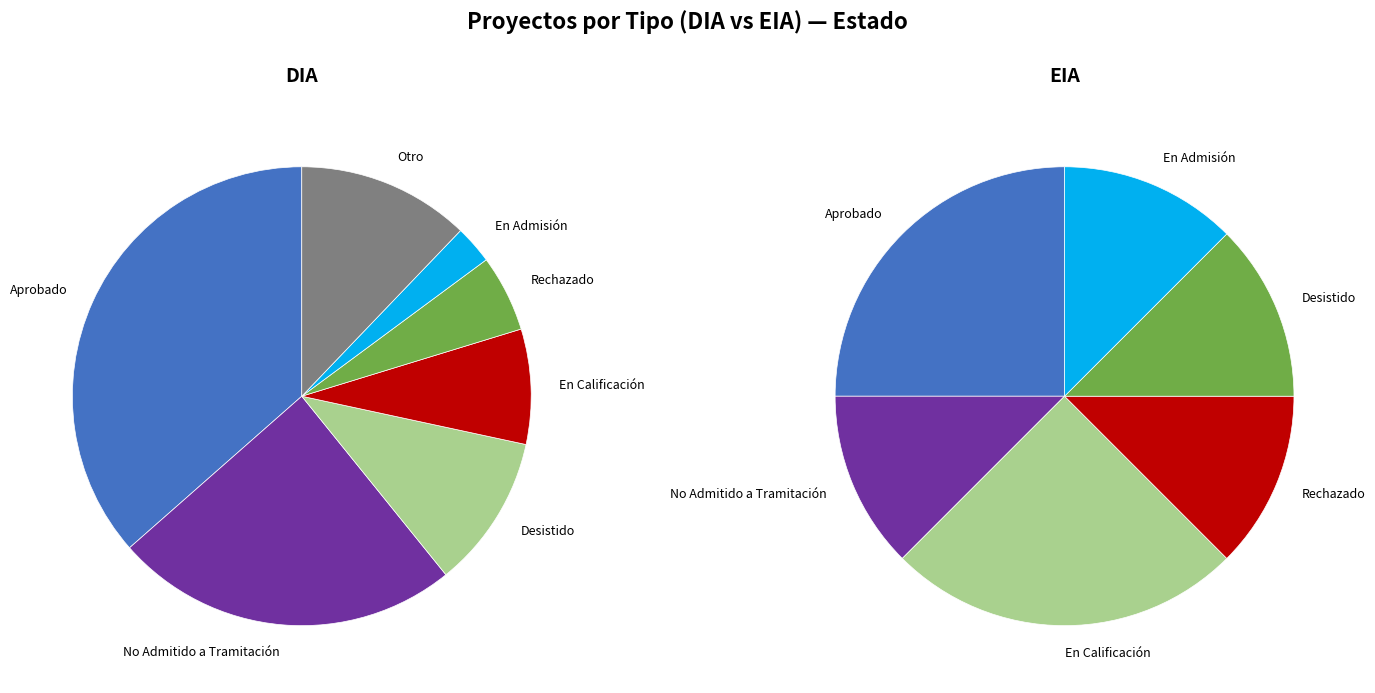

What portion of the pie excludes DIA?

9.8%